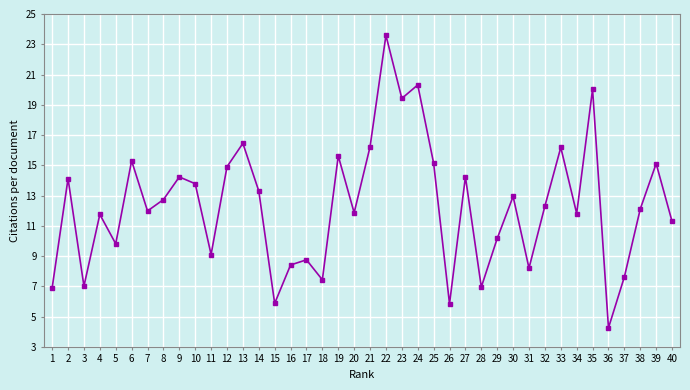

Read the value at 21.

16.2